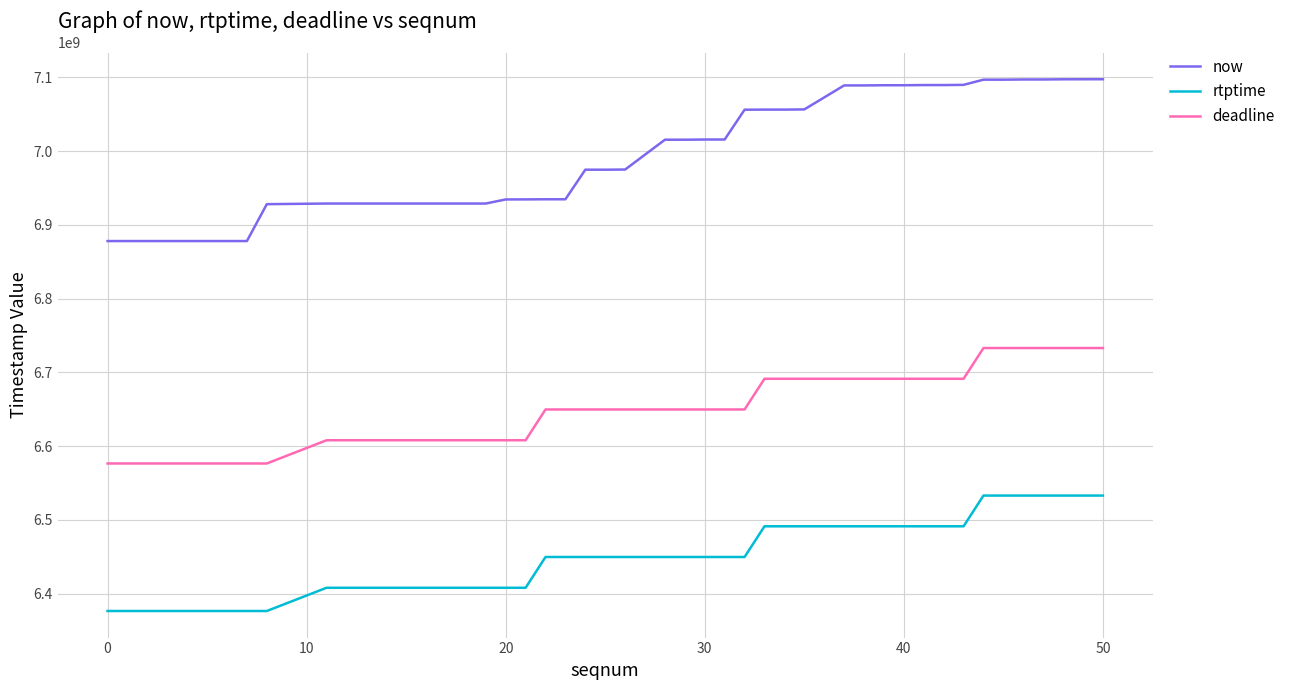

Which series has the widest spread of values?

now